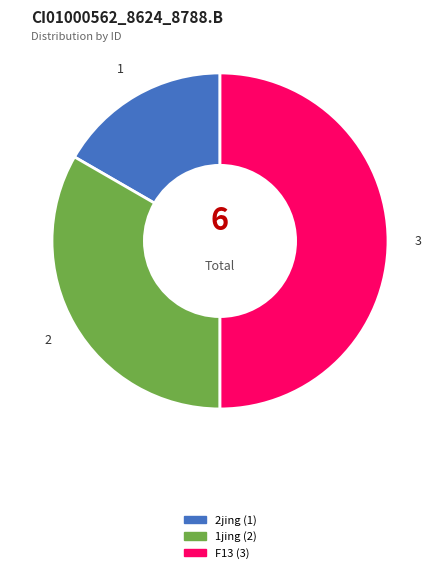

Count the number of slices in the pie.

3